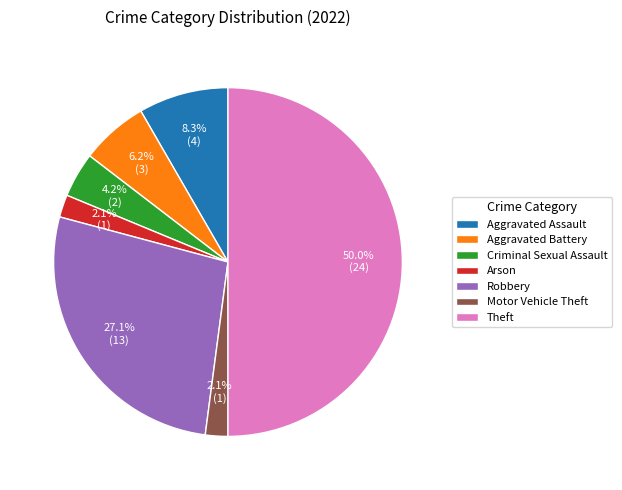

What percentage do Criminal Sexual Assault and Aggravated Battery together represent?

10.4%